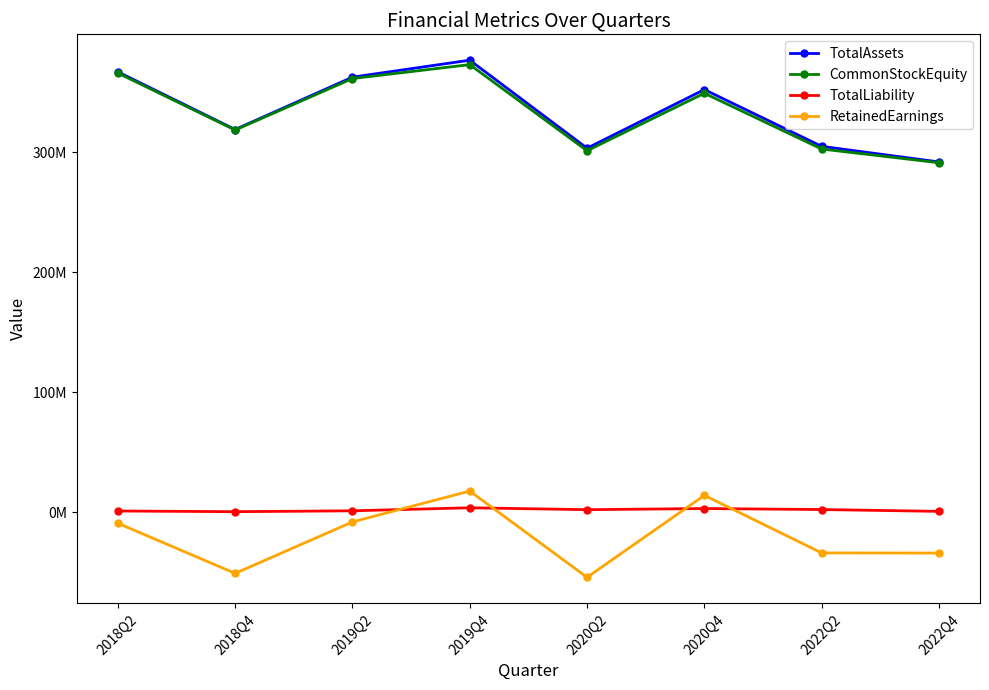

At which category does the chart reach its peak across all series?

2019Q4